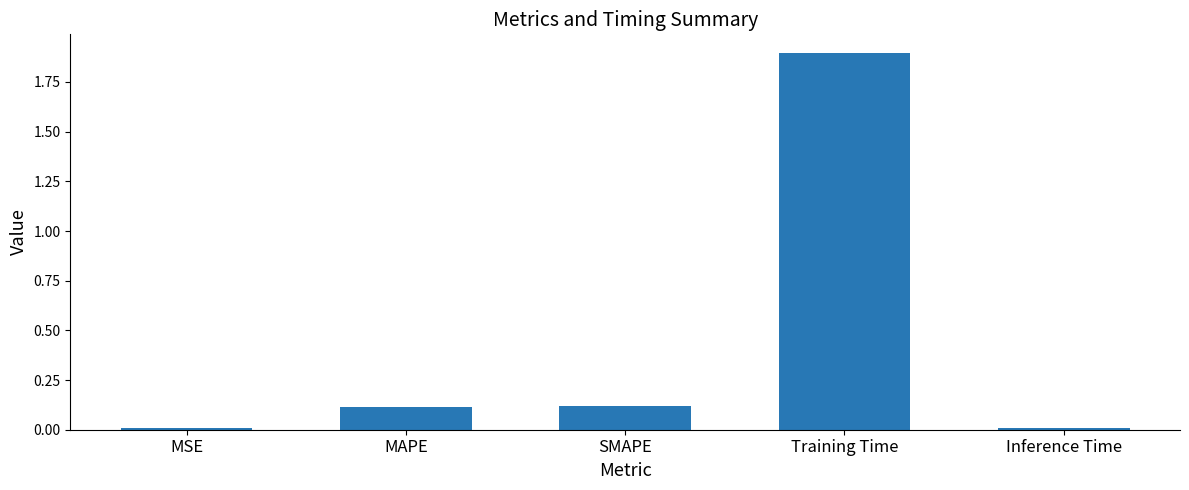

What position from the right is SMAPE?

3